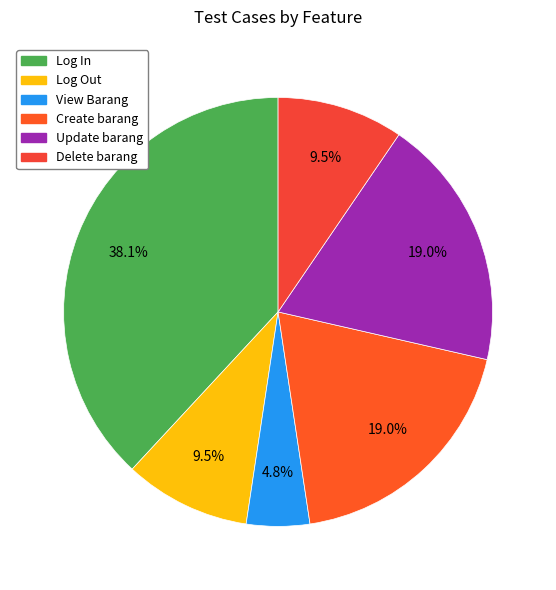

How many slices are in this pie chart?

6